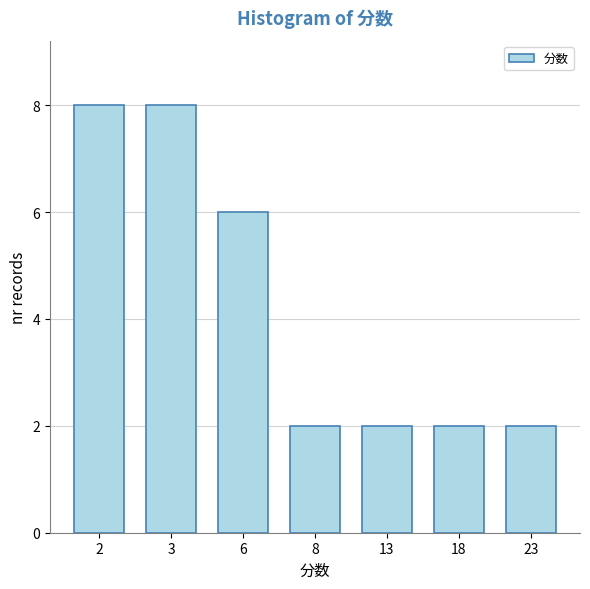

Reading left to right, transcribe all the data shown in this chart.

2=8	3=8	6=6	8=2	13=2	18=2	23=2